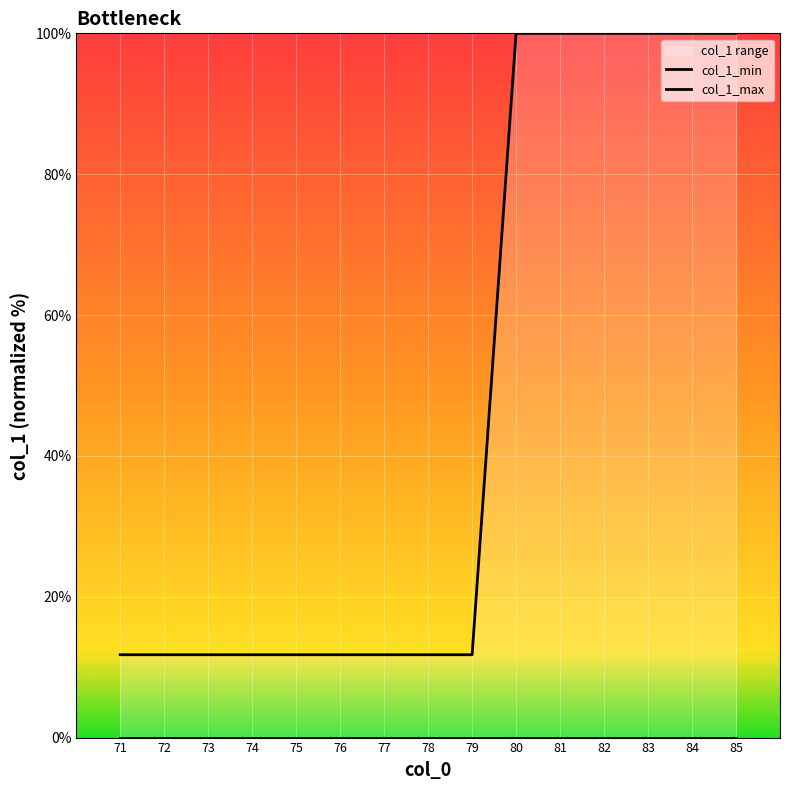

True or false: col_1_max has a value of 11.8 at 79.

True